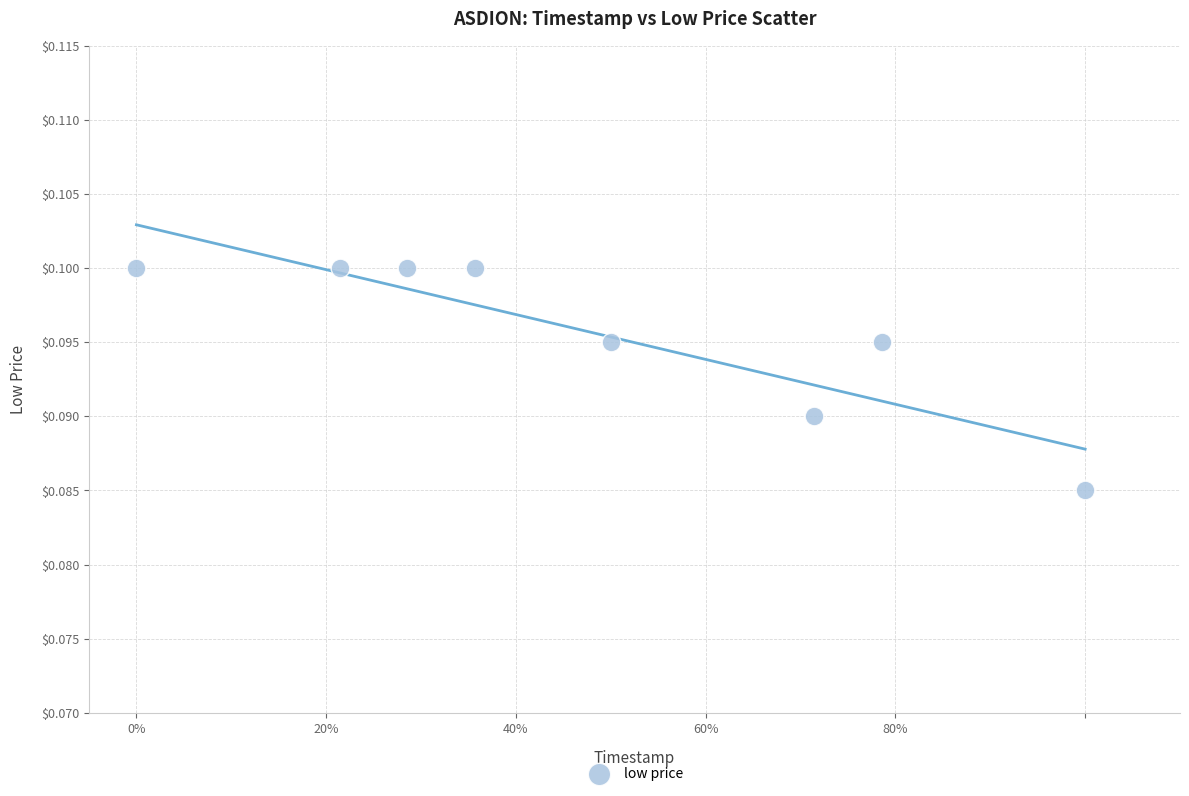

What is the average X value?

0.5